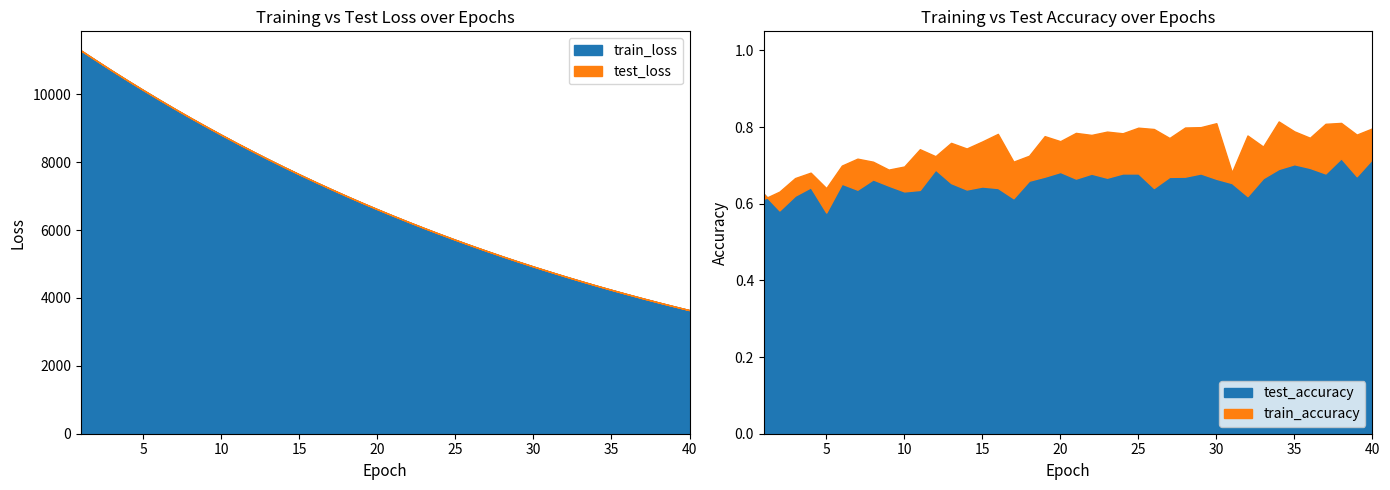

Is the value of train_loss at 31 greater than the value of test_loss at 22?

No